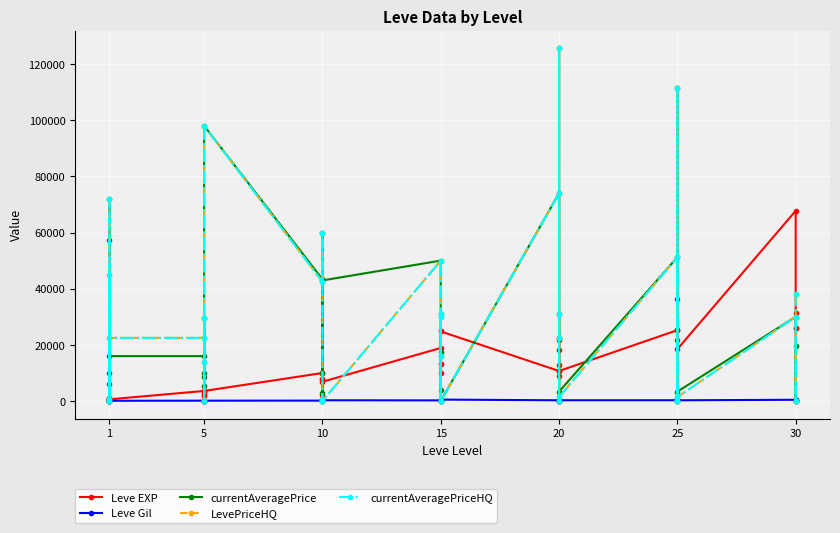

At how many categories does at least one series exceed 30424?

17